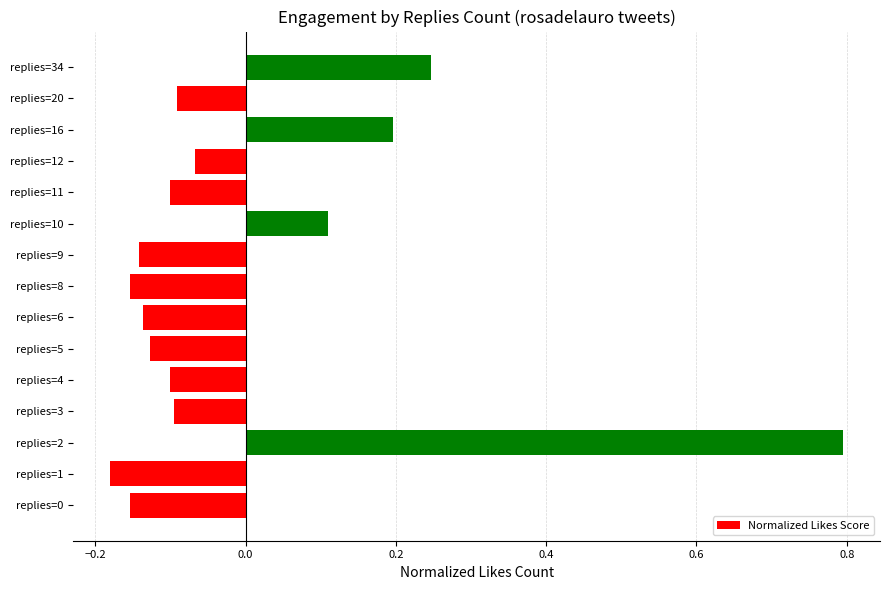

What is the maximum value shown in the chart?

0.8